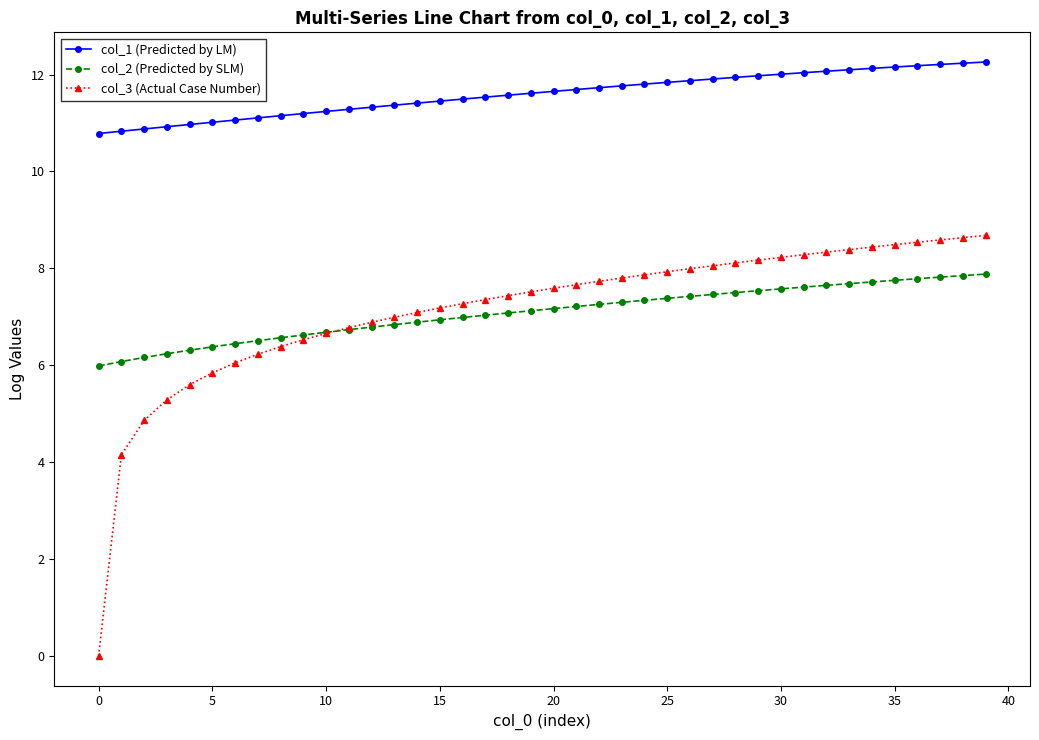

How many lines are shown in the chart?

3